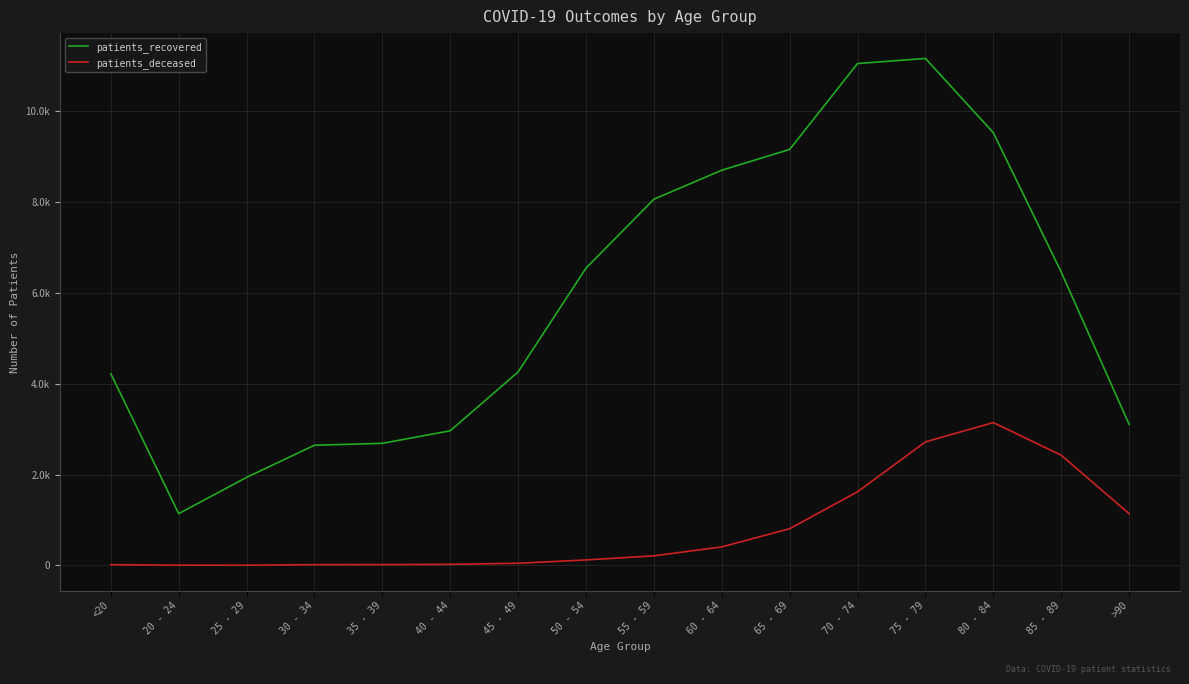

What is the value of the patients_recovered point at the 9th from the left?

8060